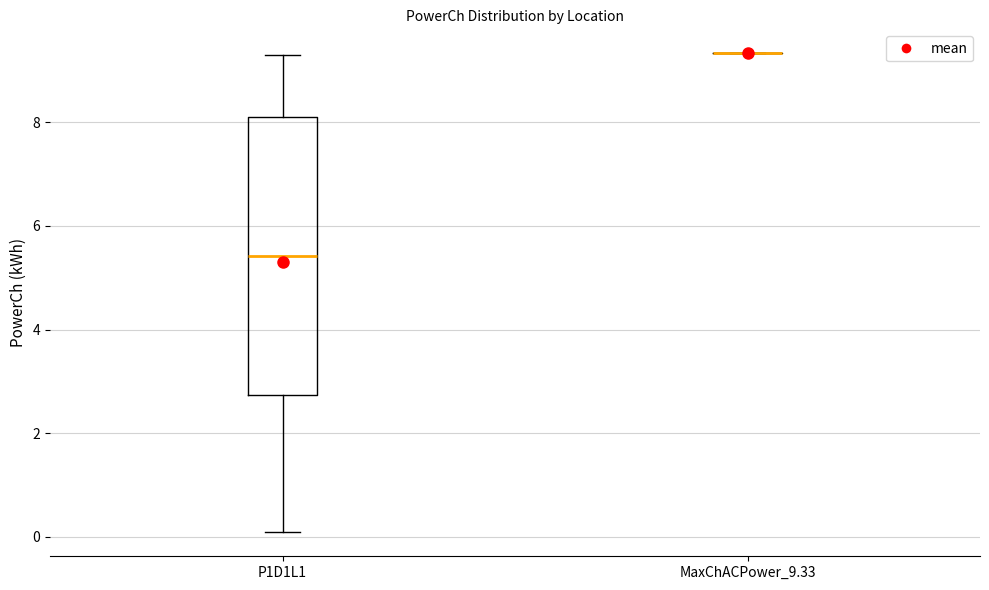

Reading left to right, read every box against the y-axis: the position of its median line, the range the box covers, and the ends of its whiskers. The values are not printed on the chart, so give them approximately, as read against the axis.

P1D1L1: median 5.4, box 2.8 to 8.0, whiskers 0.0 to 9.2
MaxChACPower_9.33: box collapsed to a line at 9.4, whiskers 9.4 to 9.4